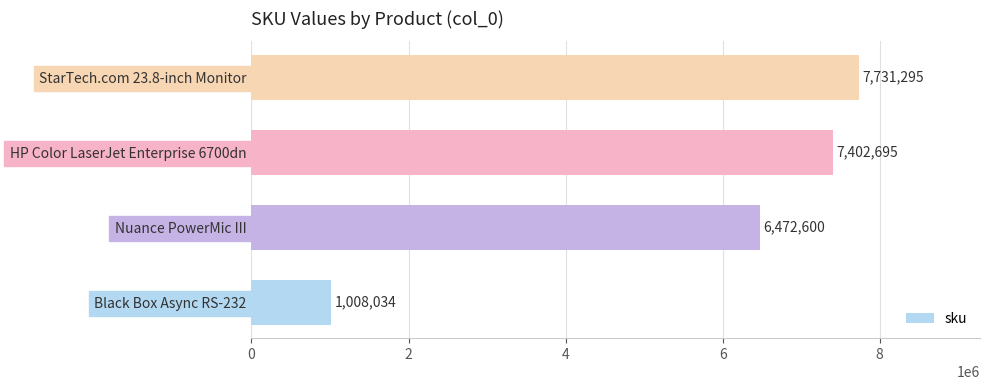

Reading bottom to top, transcribe all the data shown in this chart.

1008034	6472600	7402695	7731295